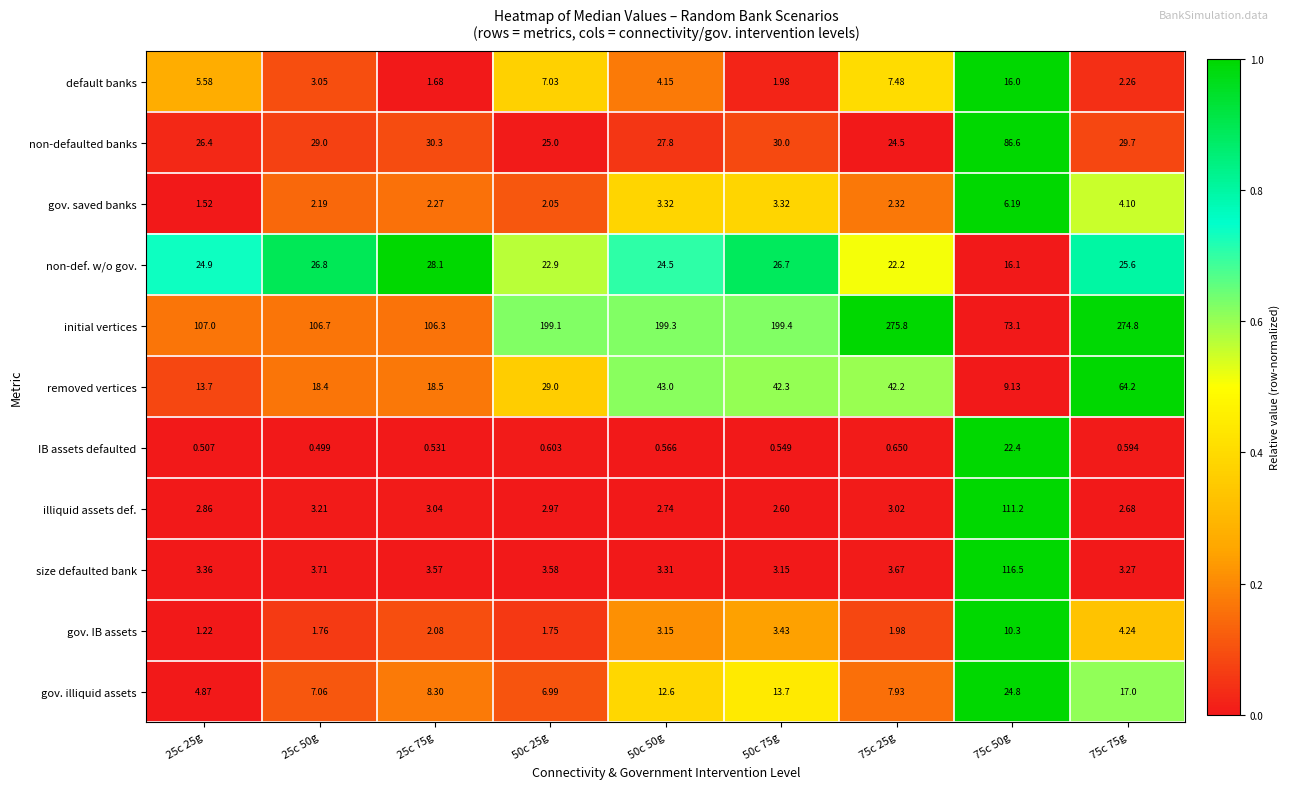

Rank the series at 25c 25g from highest to lowest value.

initial vertices, non-defaulted banks, non-def. w/o gov., removed vertices, default banks, gov. illiquid assets, size defaulted bank, illiquid assets def., gov. saved banks, gov. IB assets, IB assets defaulted